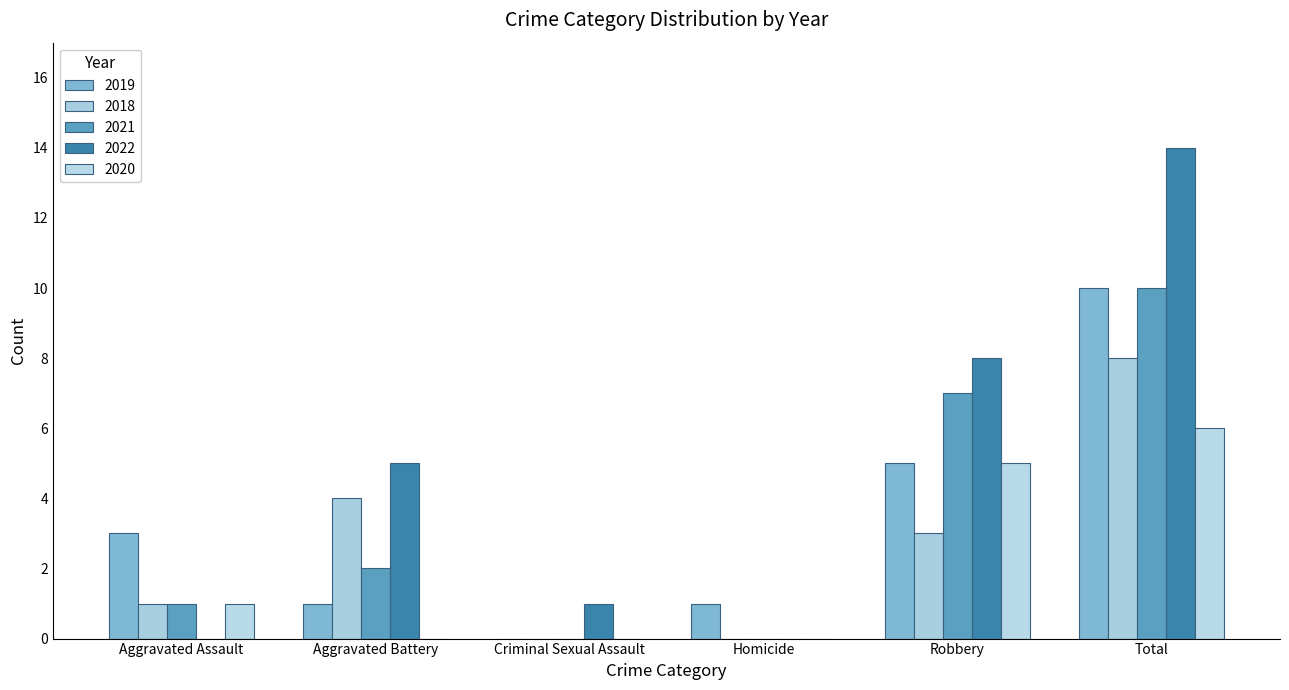

How many series are shown in this chart?

5